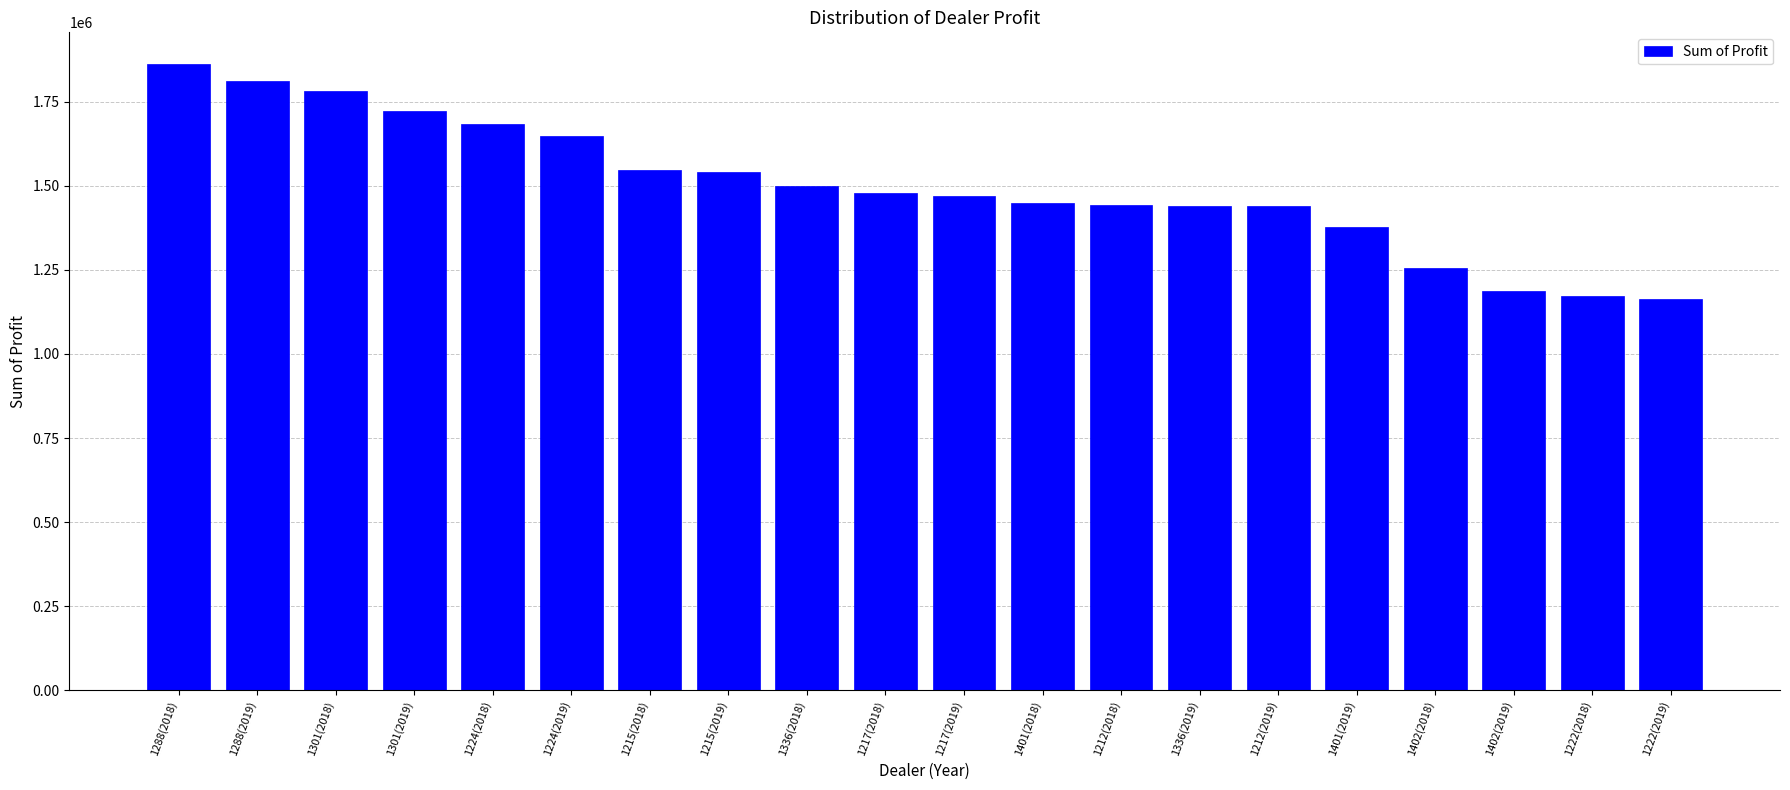

What is the maximum value shown in the chart?

1862804.0